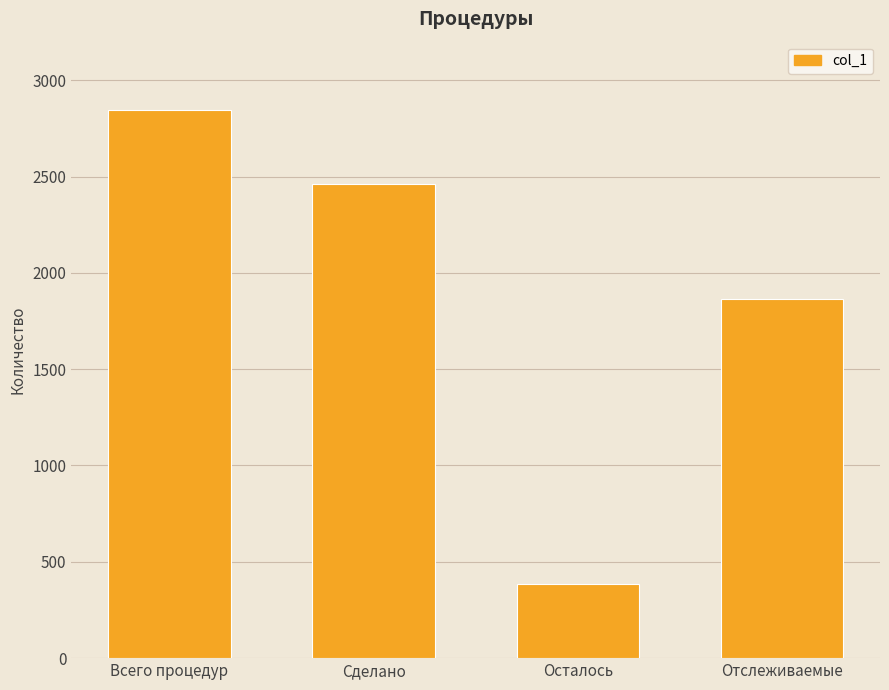

What position from the left is Отслеживаемые?

4